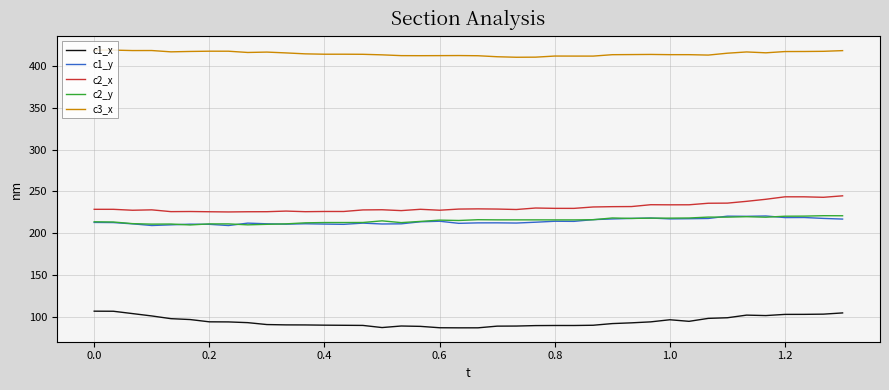

What is the highest value of the c1_y series?

220.6